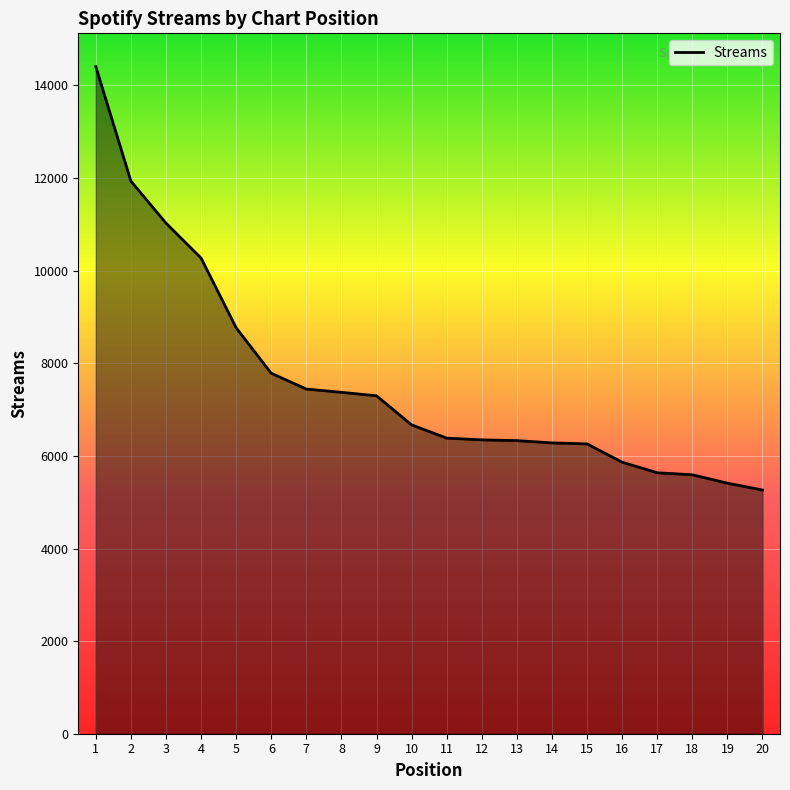

The chart shows a value of 8570 at 17. True or false?

False